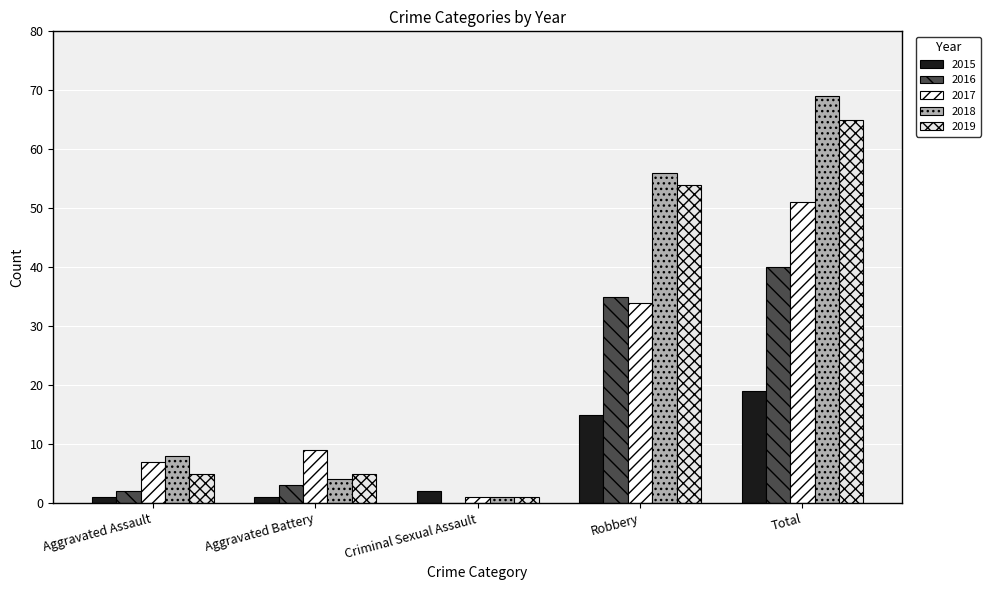

At how many categories does at least one series exceed 2?

4